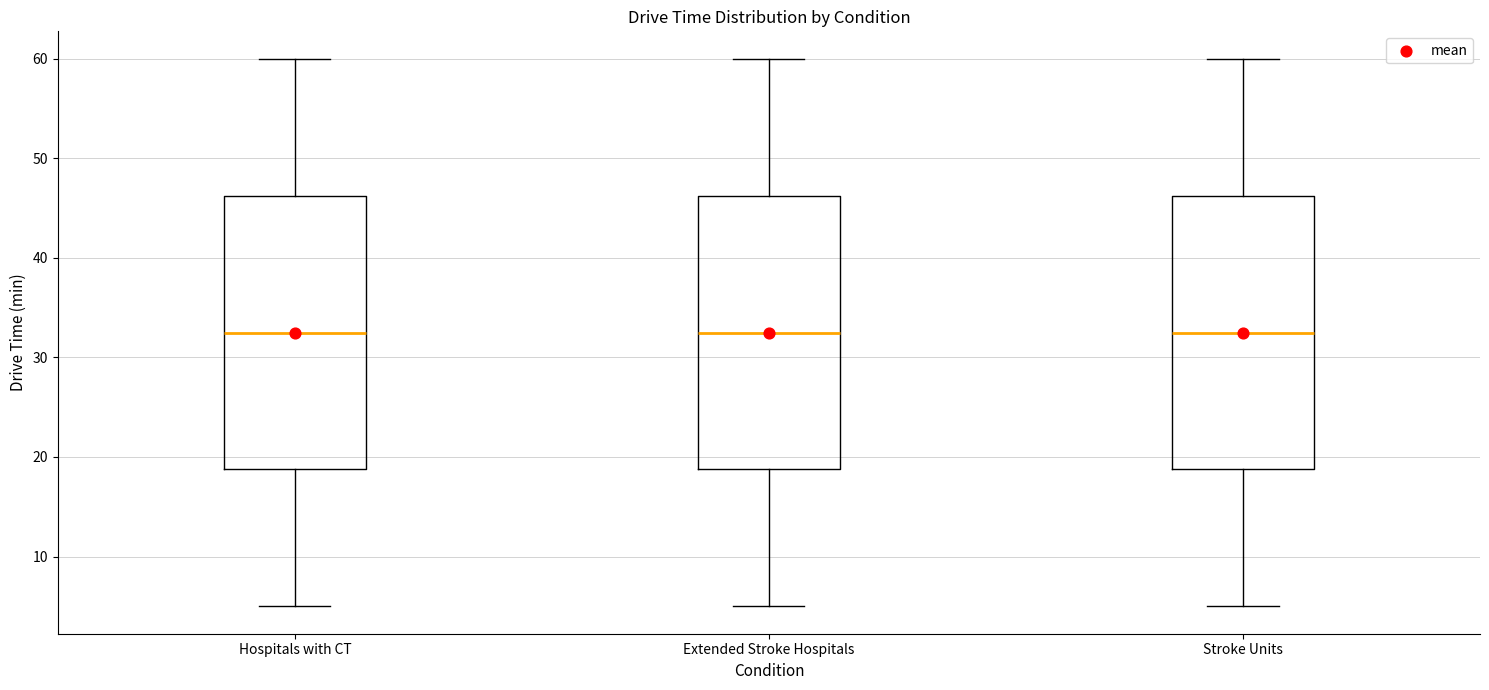

Where is the lower edge of the box for Stroke Units on the y-axis? The values are not printed on the chart, so give them approximately, as read against the axis.

19